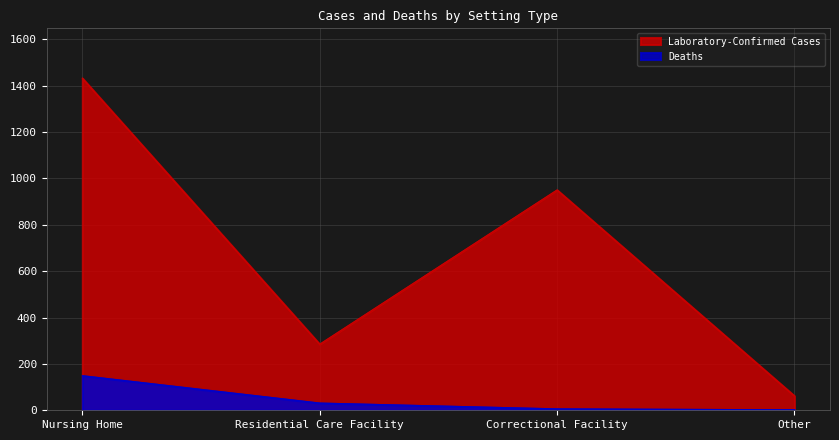

Reading left to right, list all the values displayed in this chart.

Laboratory-Confirmed Cases: 1432	285	950	62
Deaths: 149	31	6	2